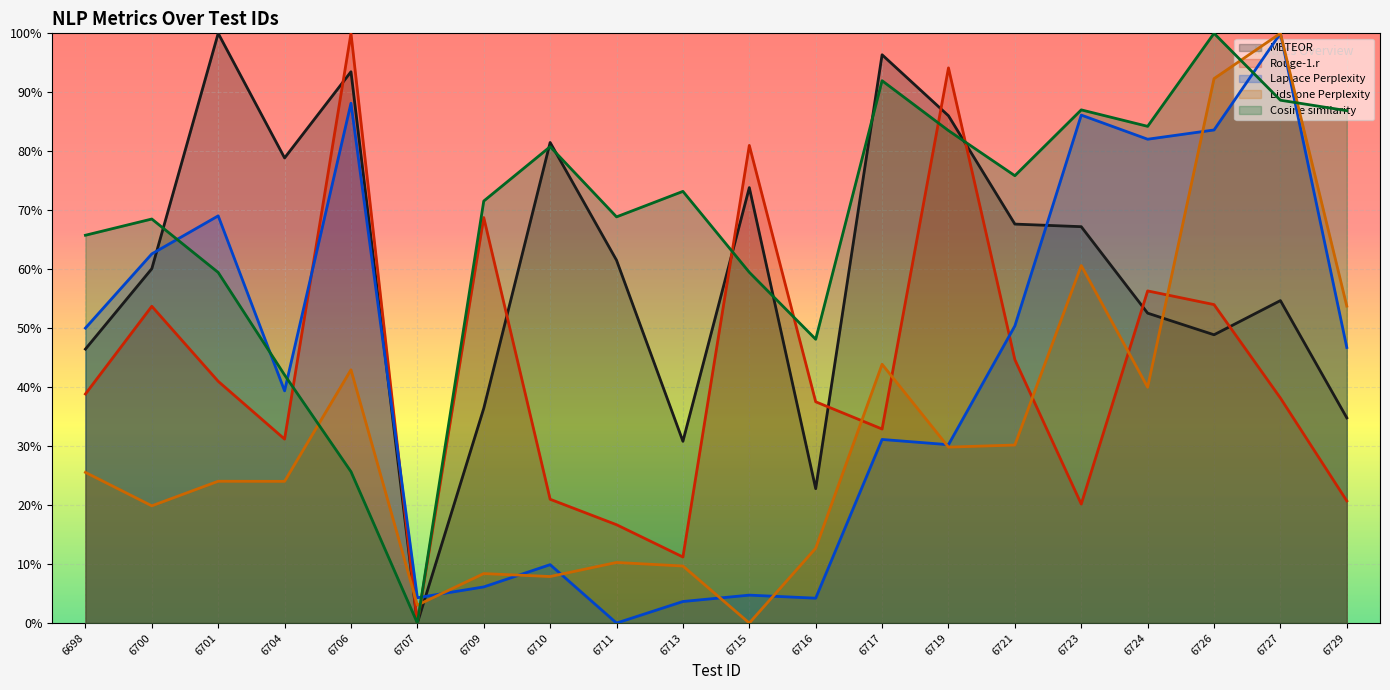

Which has a higher value, 6707 or 6723?

6723